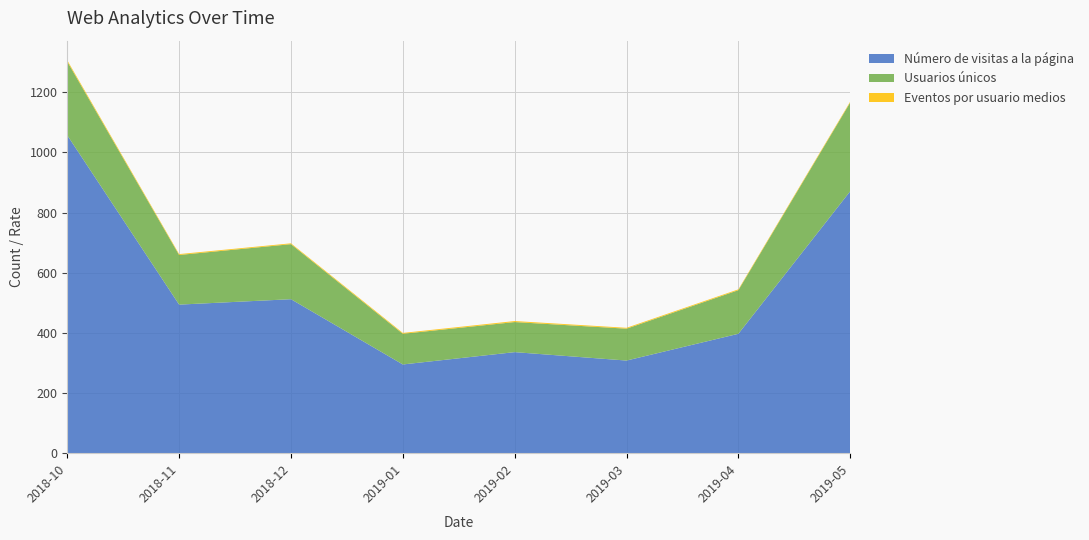

Reading left to right, extract all data points from this chart.

Número de visitas a la página: 1057.0	494.0	512.0	295.0	336.0	308.0	397.0	871.0
Usuarios únicos: 245.0	165.0	183.0	102.0	100.0	106.0	145.0	295.0
Eventos por usuario medios: 4.3	3.0	2.8	2.9	3.4	2.9	2.7	3.0